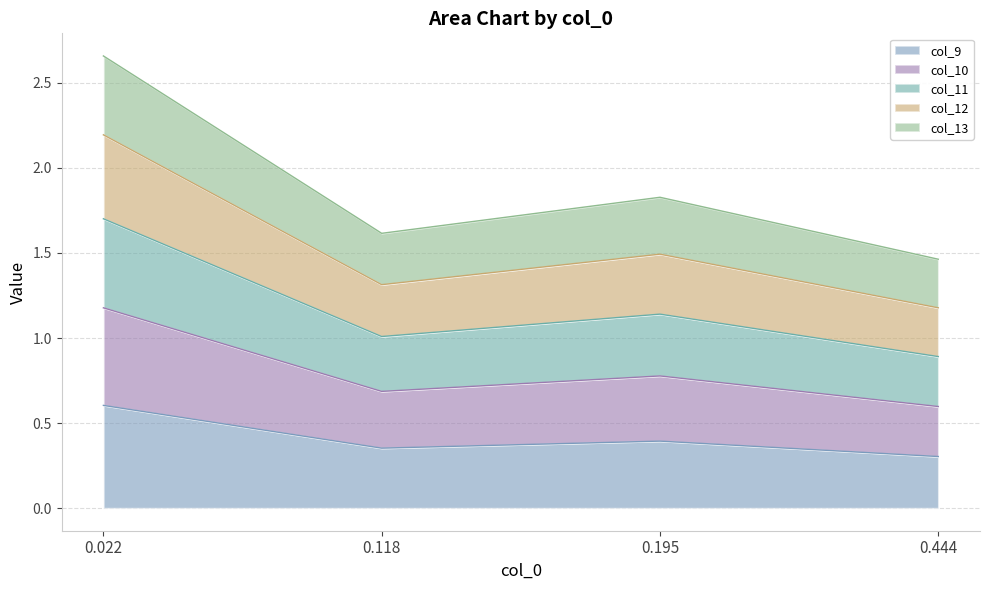

The value of col_9 at 0.022 is 1.0. True or false?

False